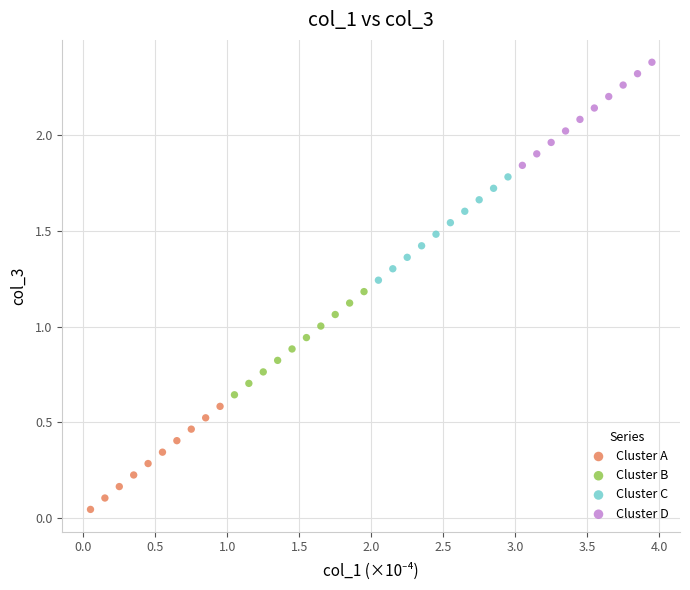

Which series has the largest Y range (max minus min)?

Cluster C